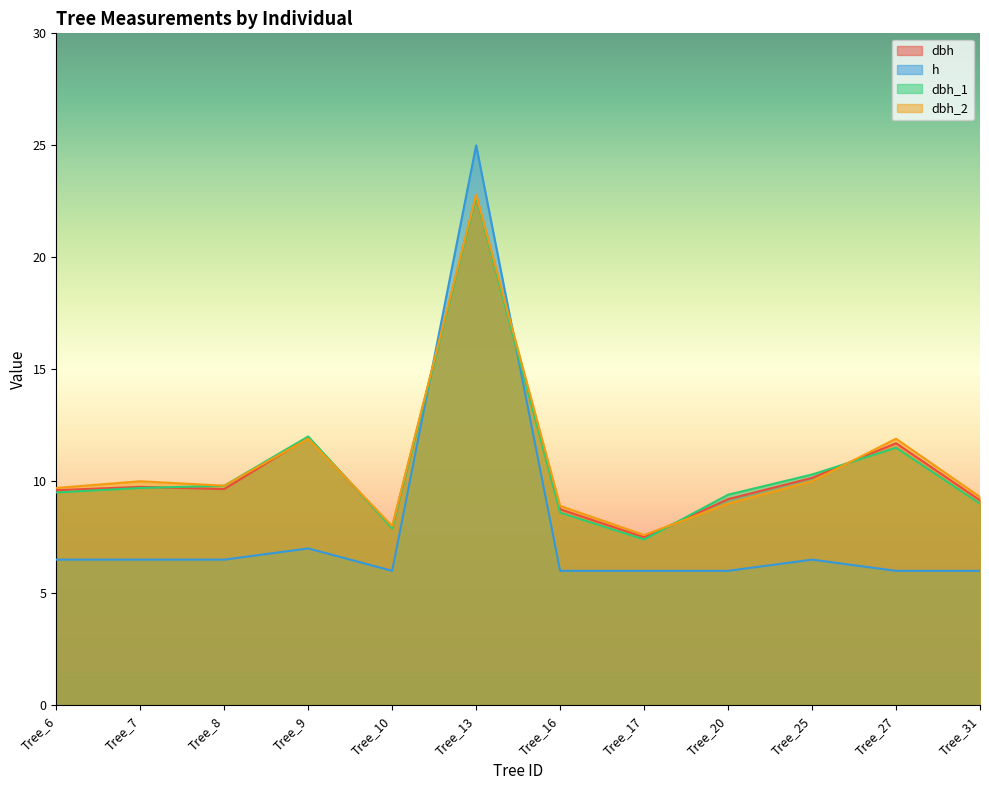

At Tree_6, list the series in order from largest to smallest.

dbh_2, dbh, dbh_1, h